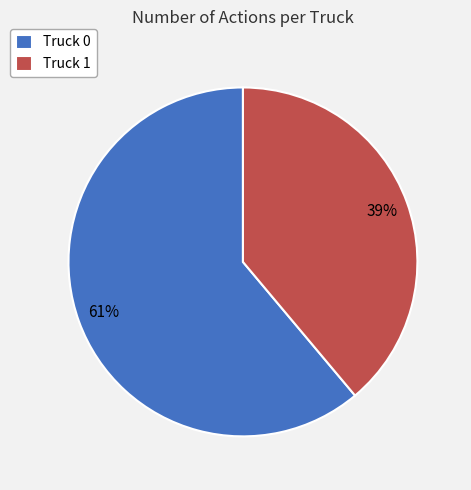

What percentage is the Truck 1 slice, to the nearest percent?

39%